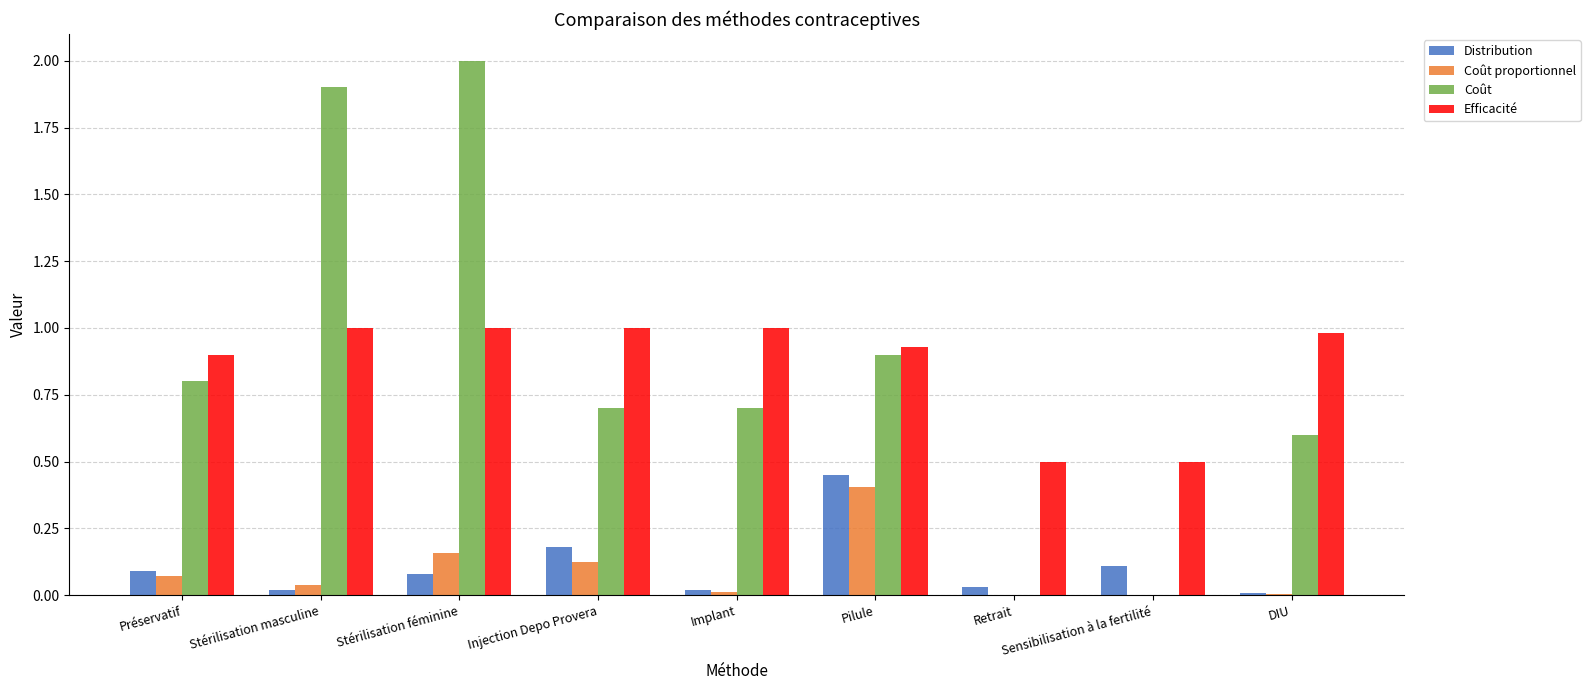

What is the sum of all Distribution values?

1.0